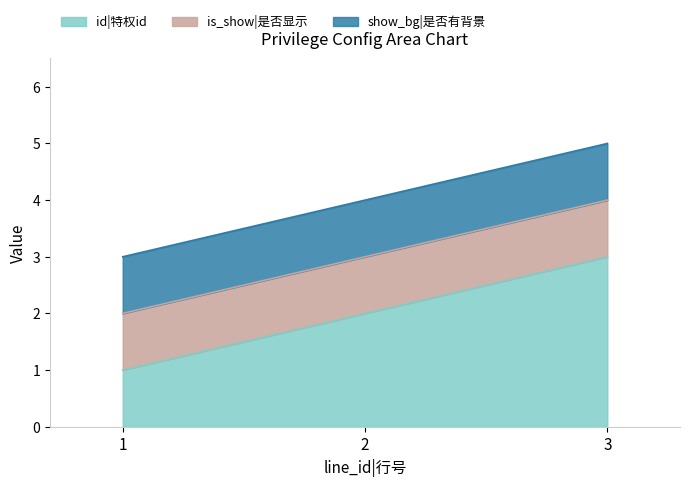

Which category has the lowest value across all series?

1